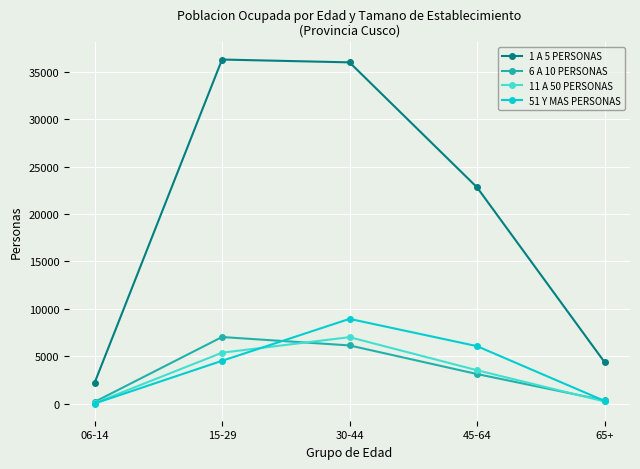

What is the difference between the highest and lowest values at 06-14?

2169